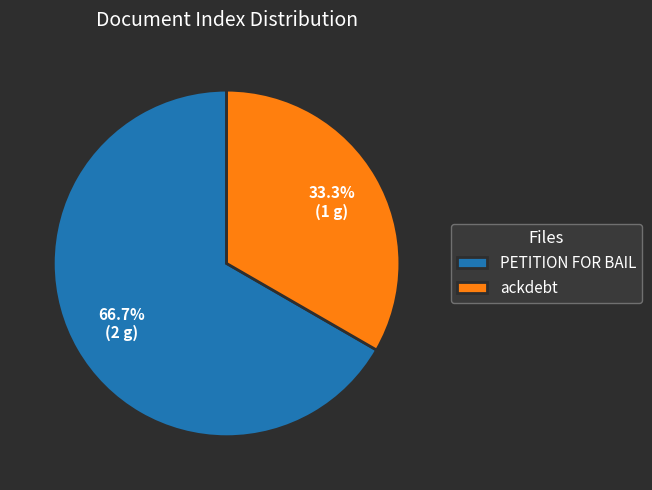

To the nearest percent, what is the difference between the largest and smallest slice percentages?

33%